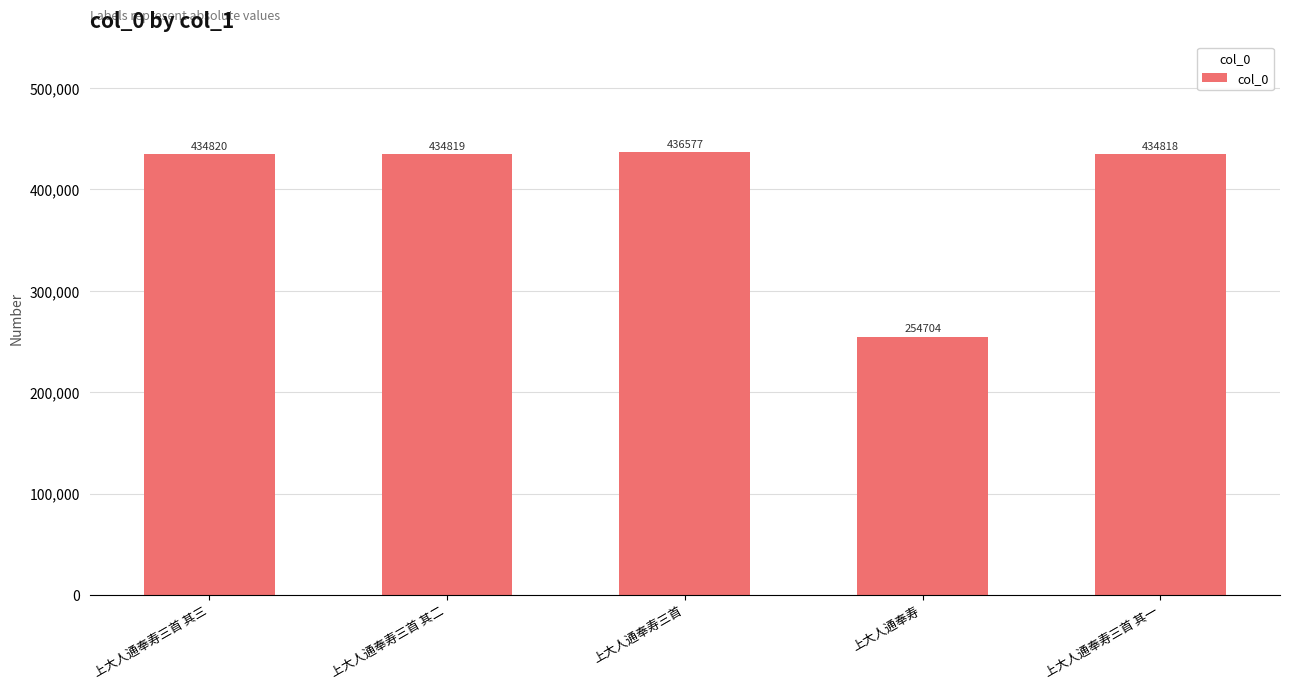

What position from the right is 上大人通奉寿三首 其一?

1